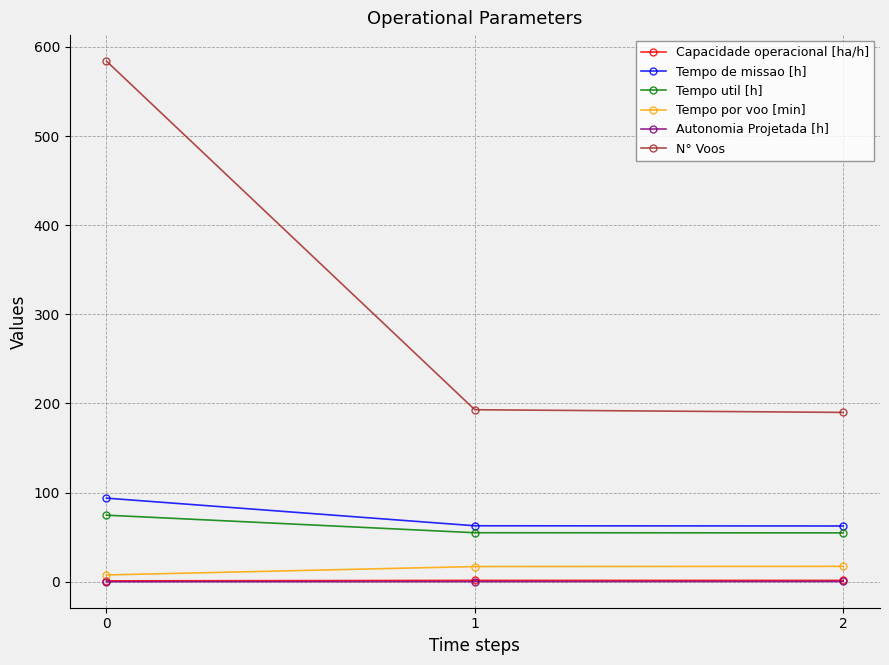

What is the minimum value for Autonomia Projetada [h]?

0.1